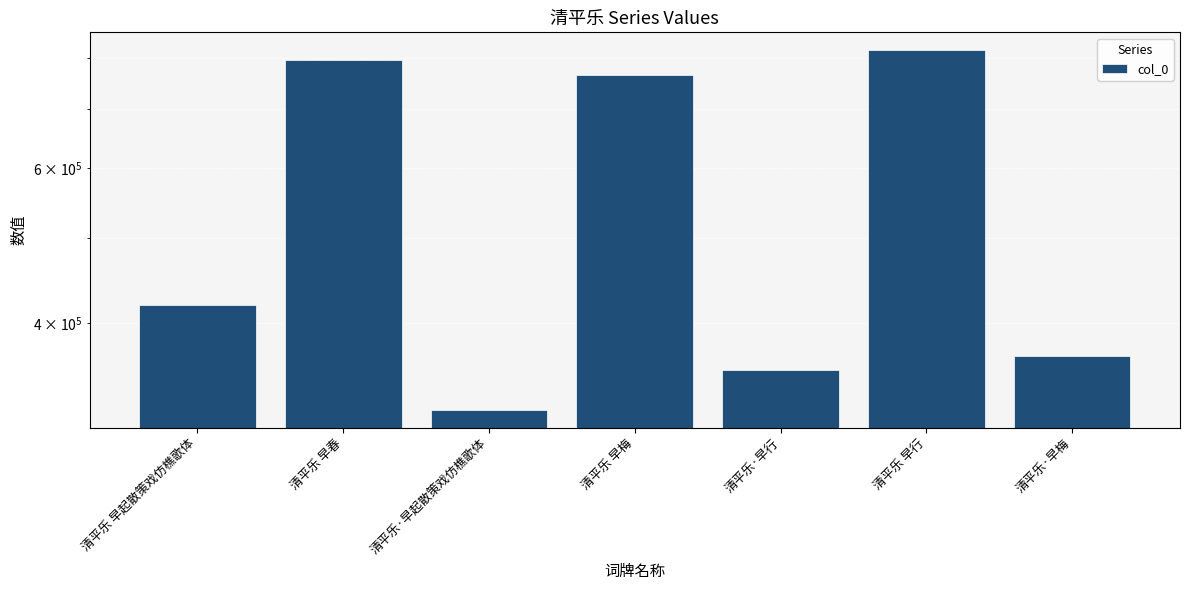

At which label is the value closest to 567995?

清平乐 早起散策戏仿樵歌体